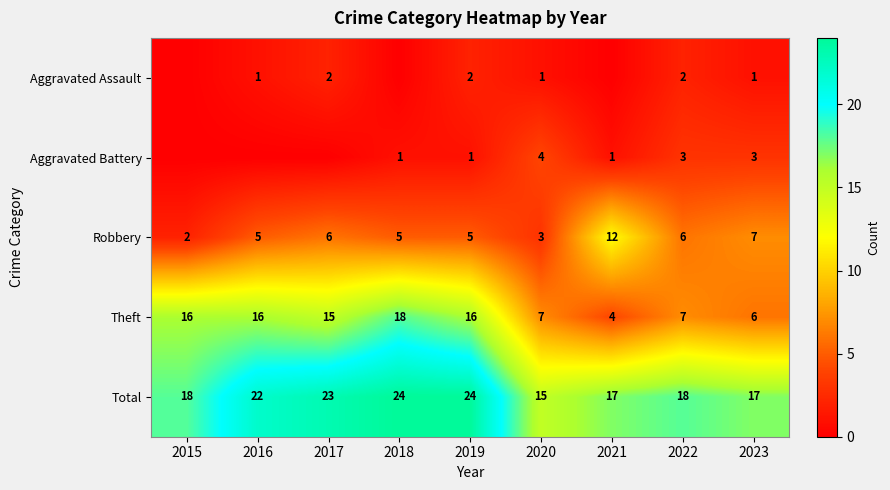

At which label does Theft first exceed 15?

2015